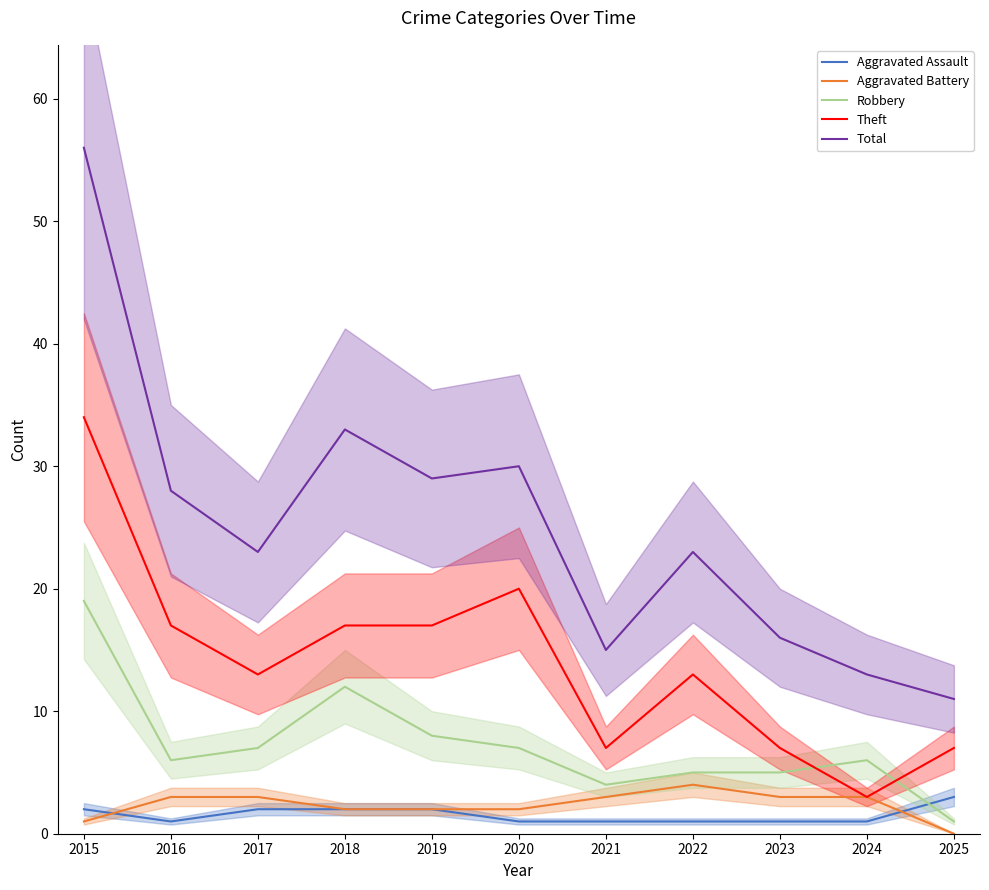

What is the sum of the Robbery values at 2018 and 2019?

20